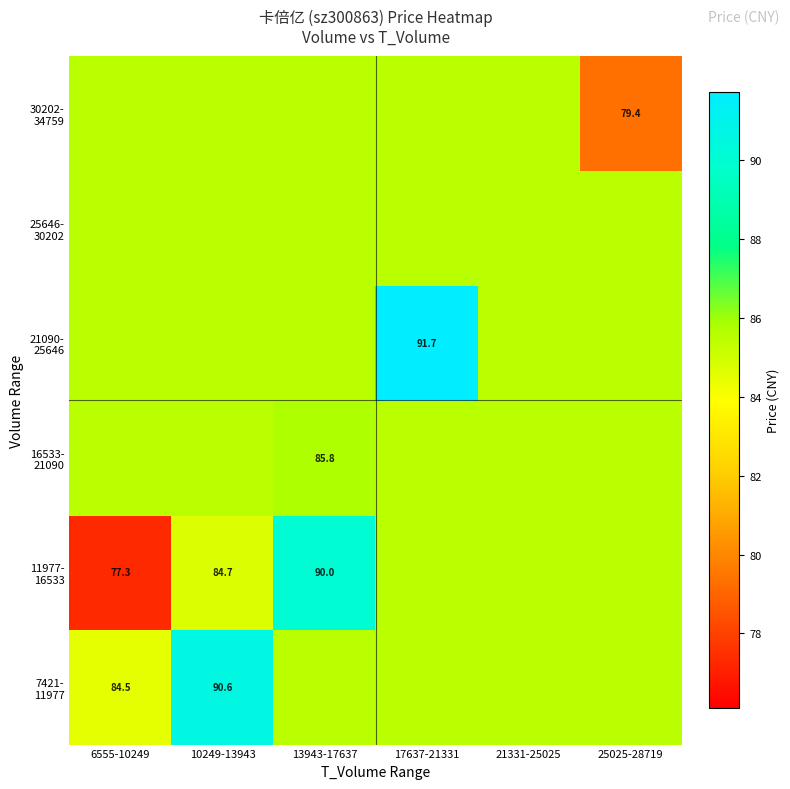

Which has a higher value, 13943-17637 or 25025-28719?

13943-17637